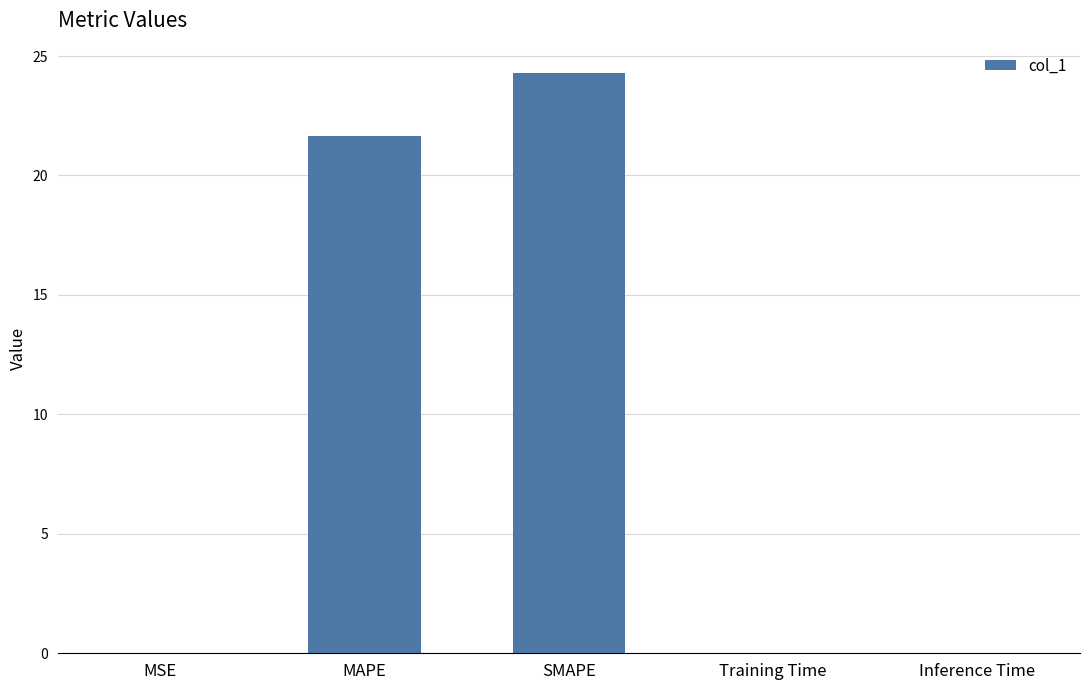

What is the change in value from MAPE to SMAPE?

+2.6